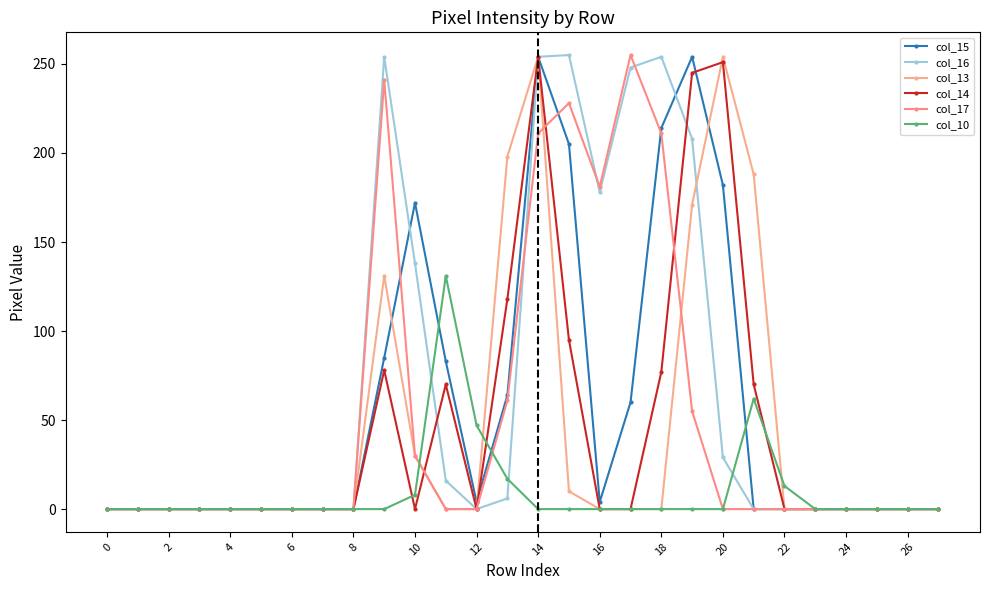

What is the average value of the col_10 series?

10